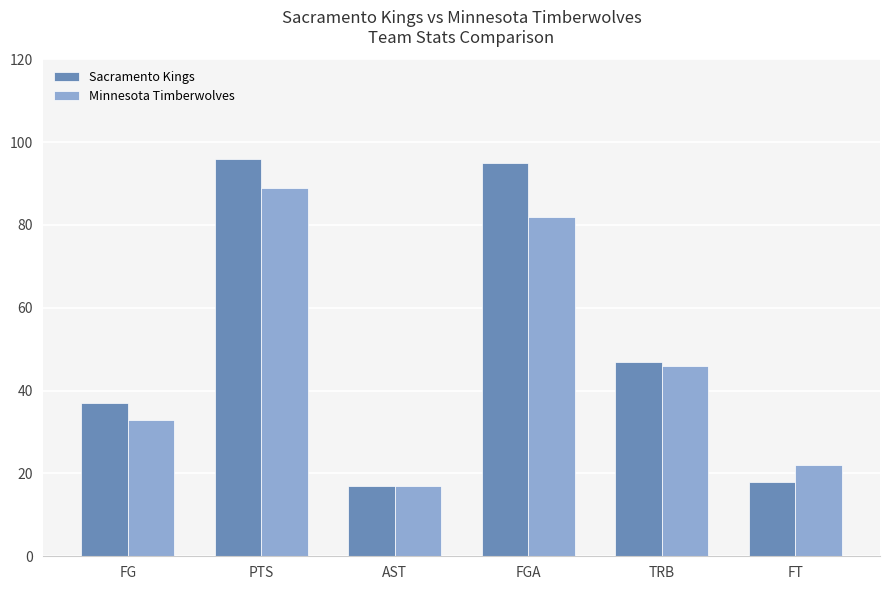

What is the value of the Minnesota Timberwolves bar at the 2nd from the left?

89